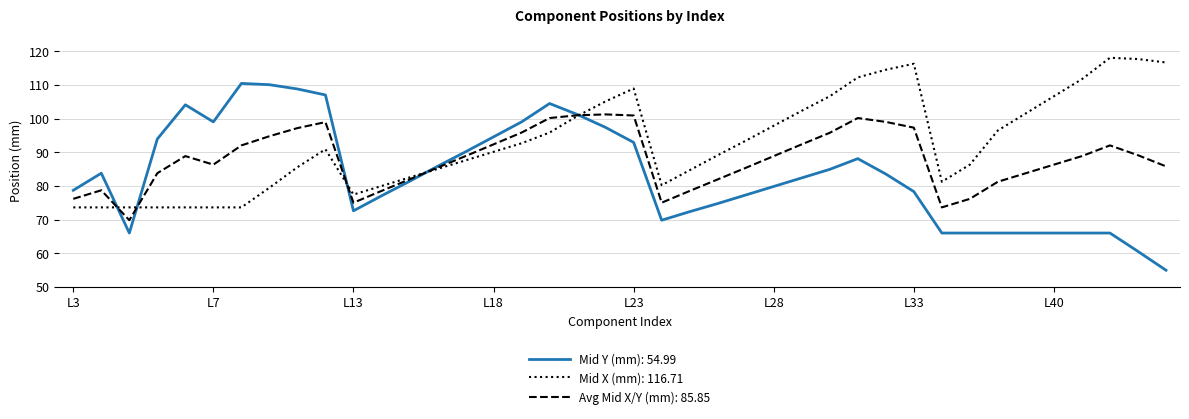

What is the maximum value shown in the chart?

118.1